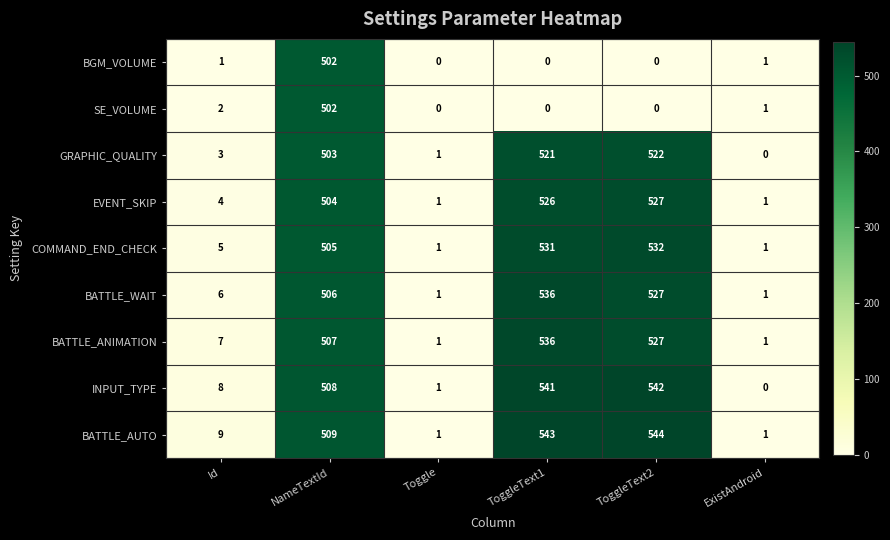

What is the total value across all series at Id?

45